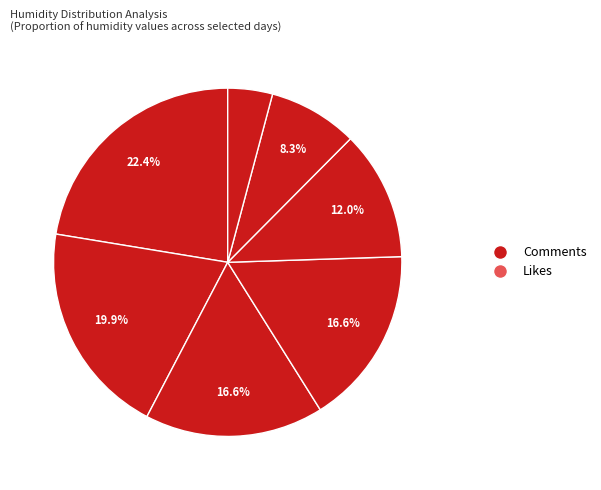

How many segments does this pie chart have?

7